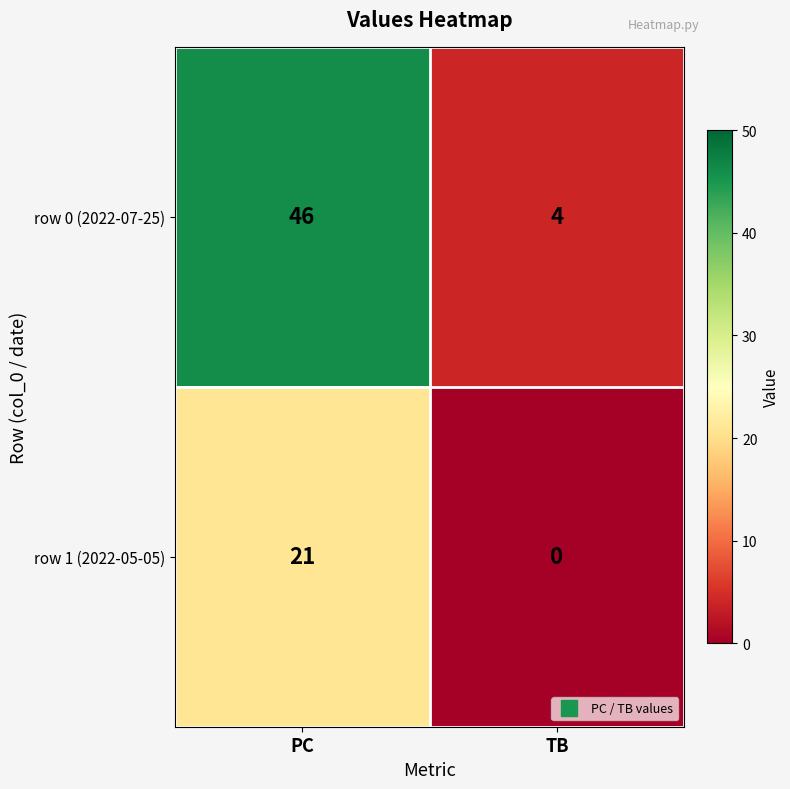

What value does the row 1 (2022-05-05) series have at PC?

21